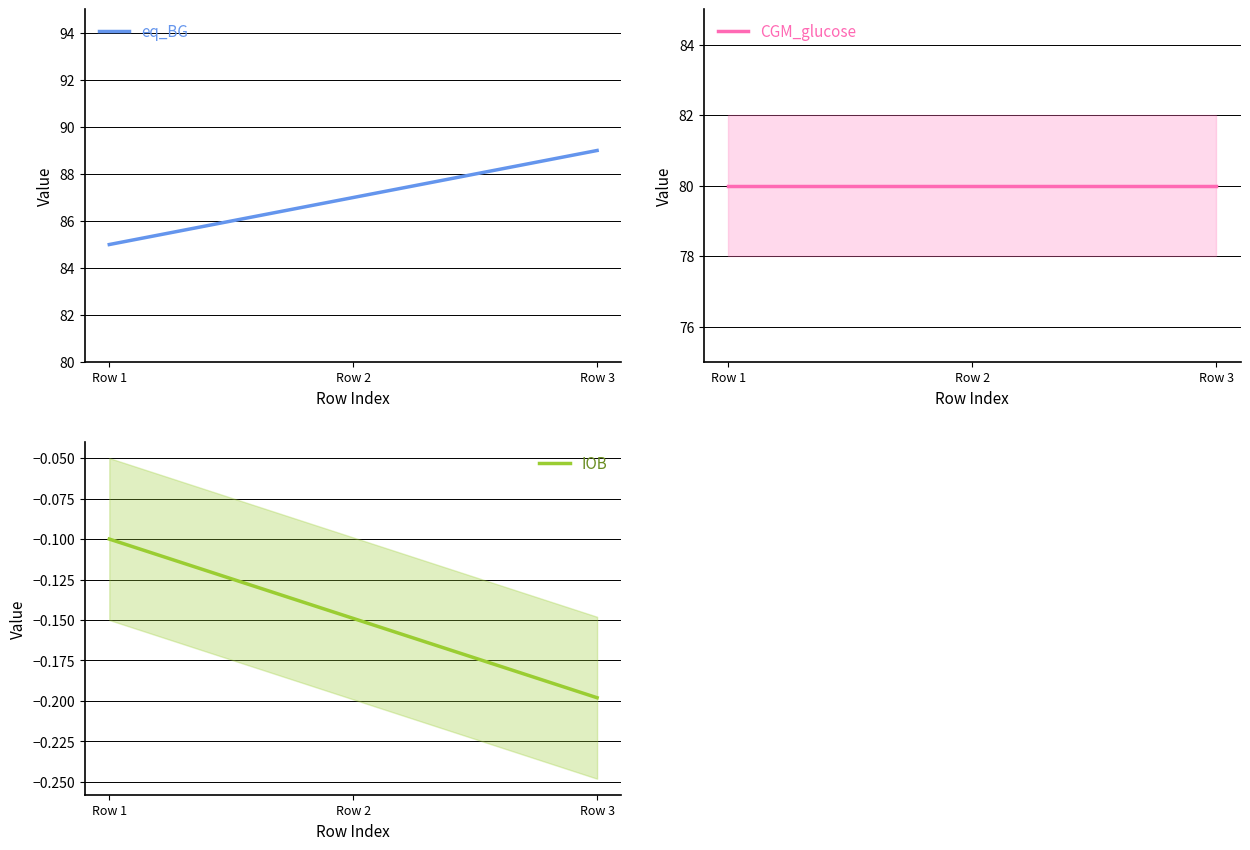

Reading left to right, what are all the values shown in this chart?

eq_BG: 85.0	87.0	89.0
CGM_glucose: 80.0	80.0	80.0
IOB: -0.1	-0.1	-0.2